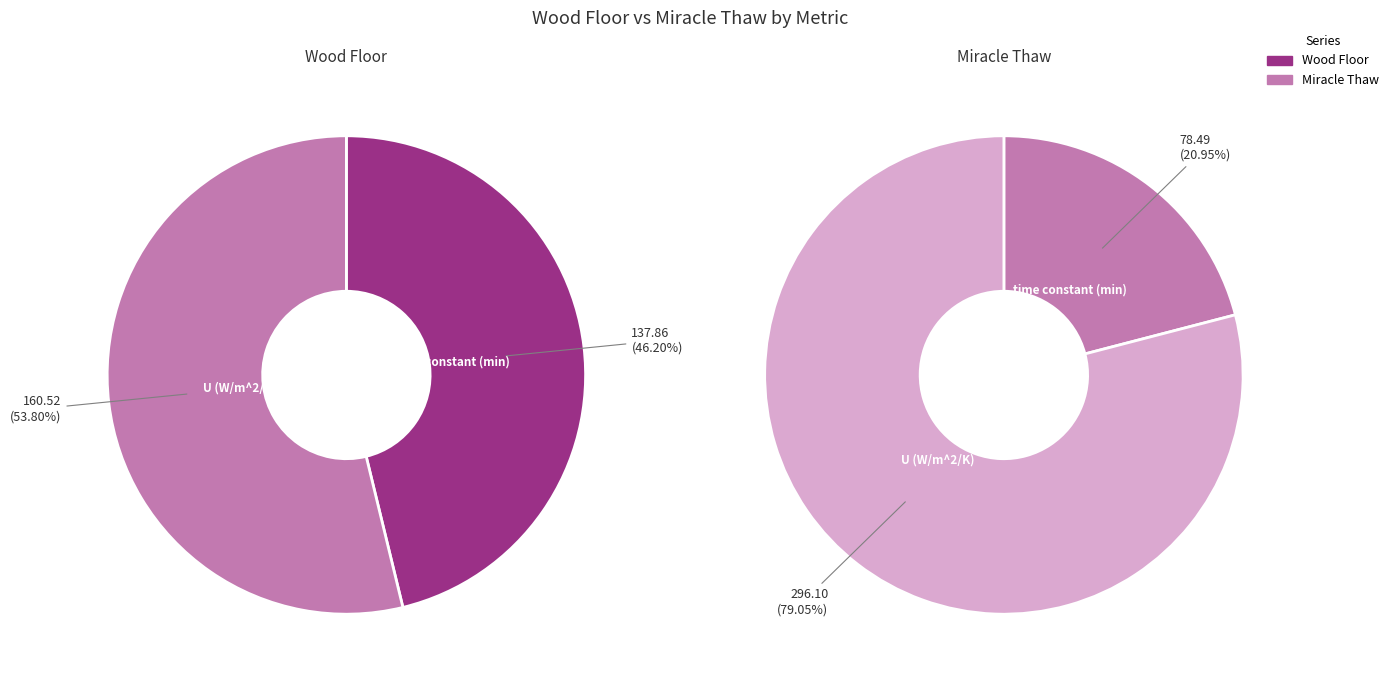

To the nearest percent, what is the combined percentage of U (W/m^2/K) and time constant (min)?

100%